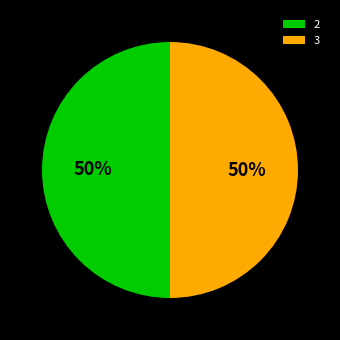

Do 3 and 2 together represent more than half of the pie?

Yes